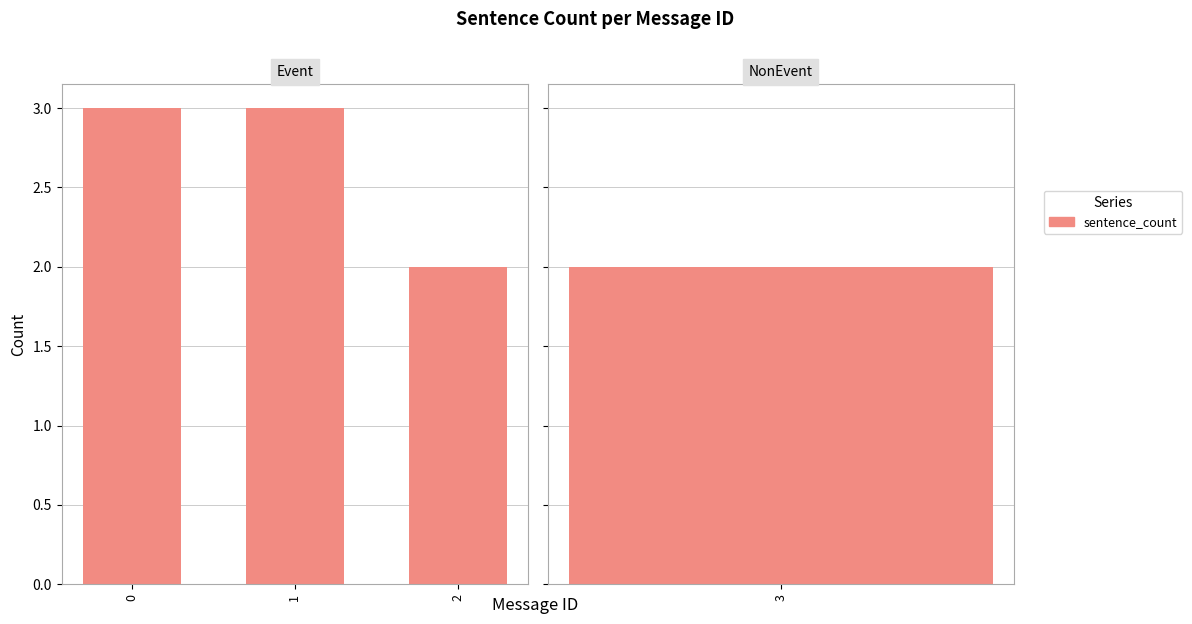

What is the smallest value displayed?

2